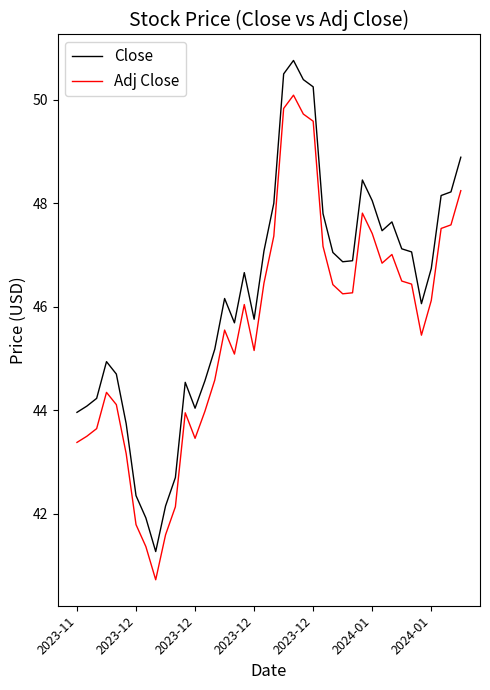

What is the lowest value of the Adj Close series?

40.7